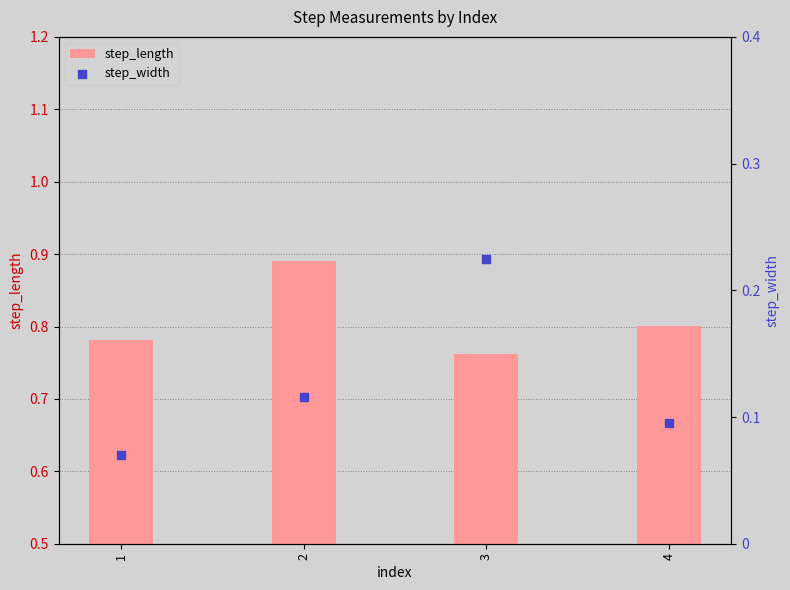

Which series has the largest Y range (max minus min)?

step_width